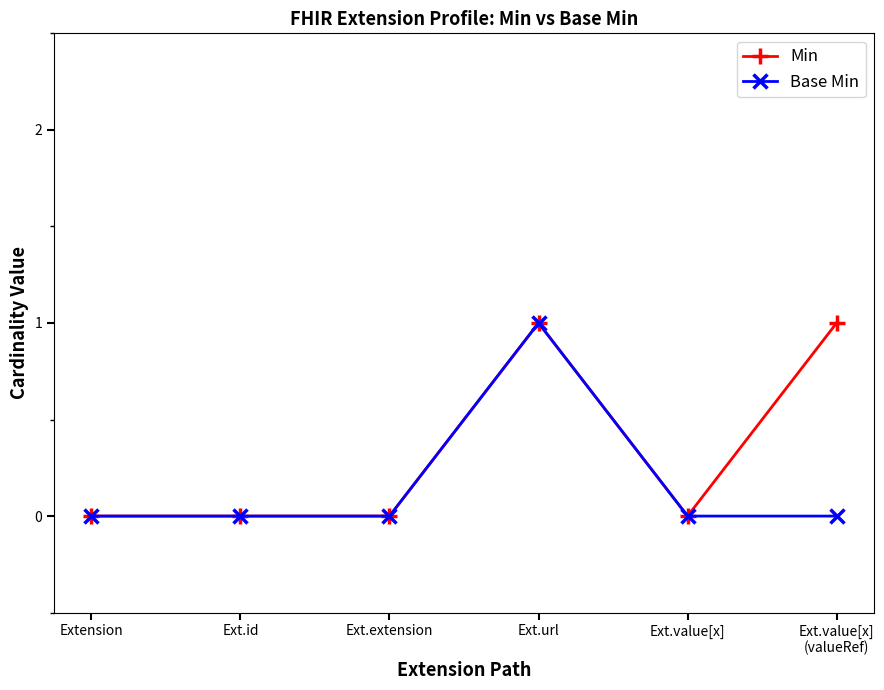

List the series in order of their overall mean, lowest first.

Base Min, Min